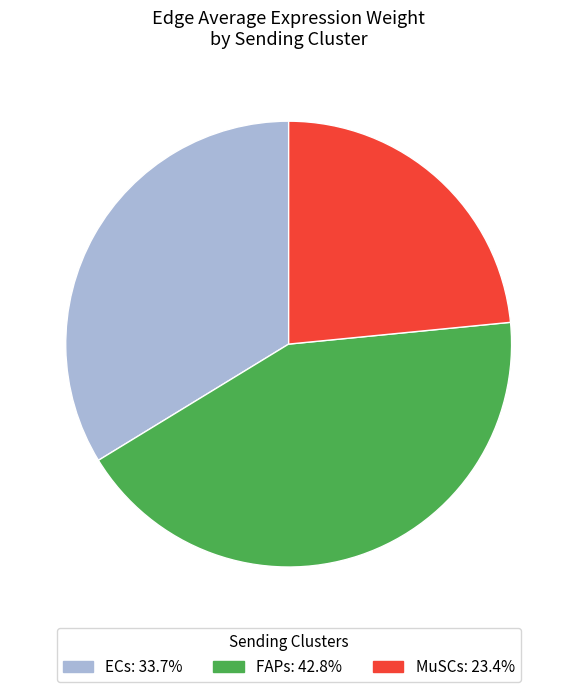

Is there a majority slice in this chart?

No